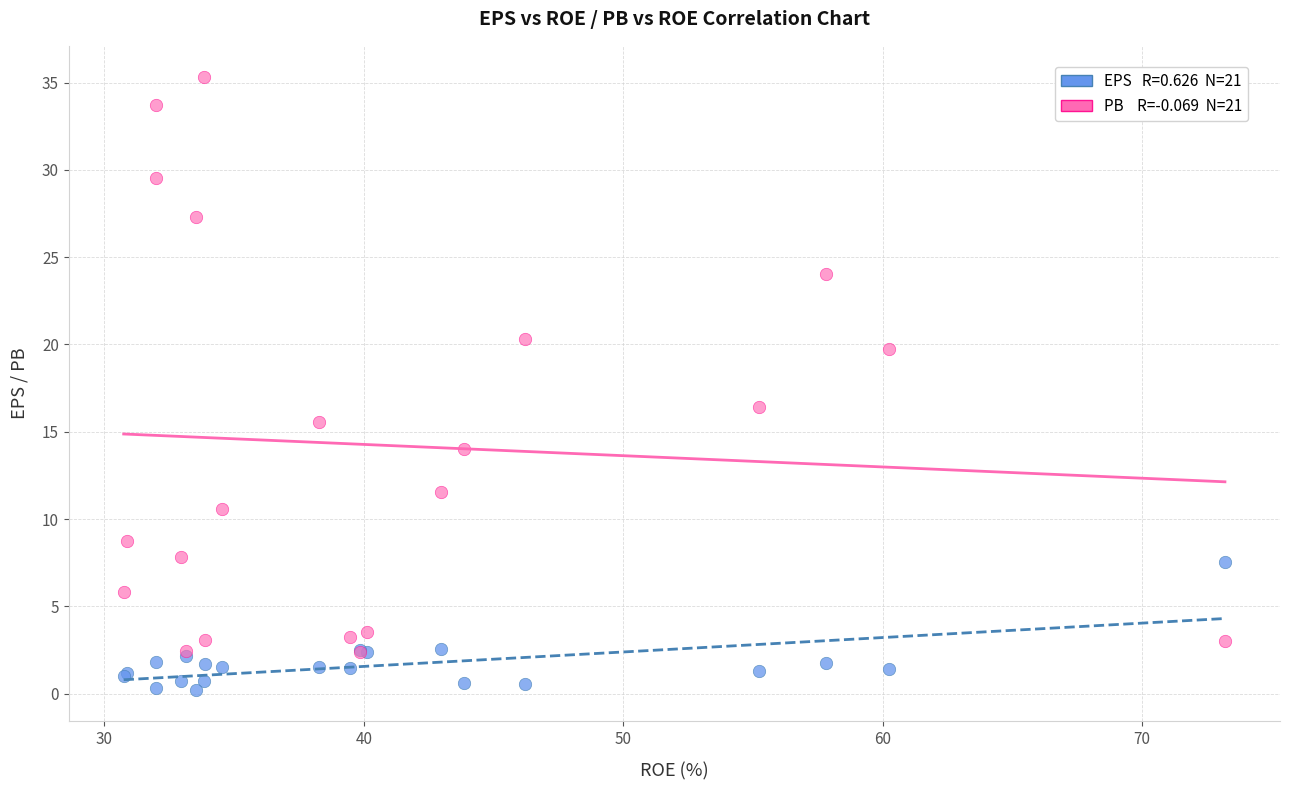

Across all series, what Y value is closest to 17?

16.4